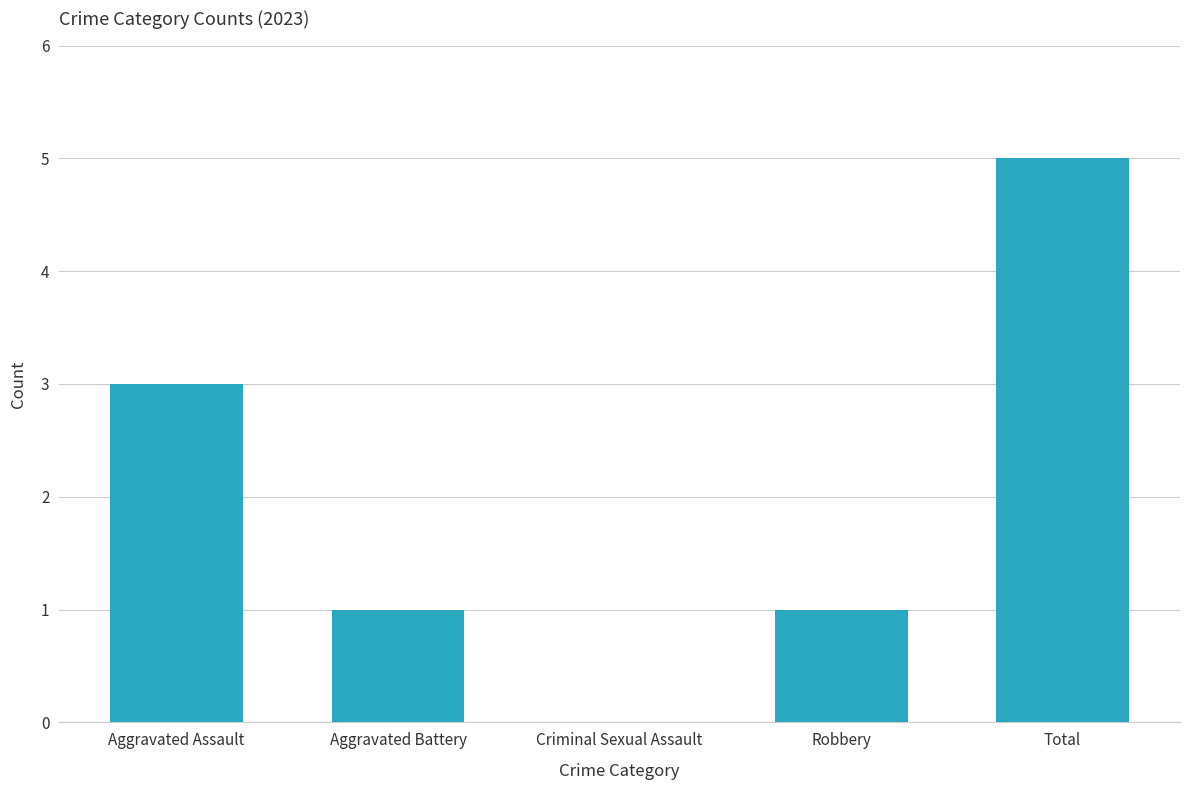

What is the sum of the values at Aggravated Battery and Aggravated Assault?

4